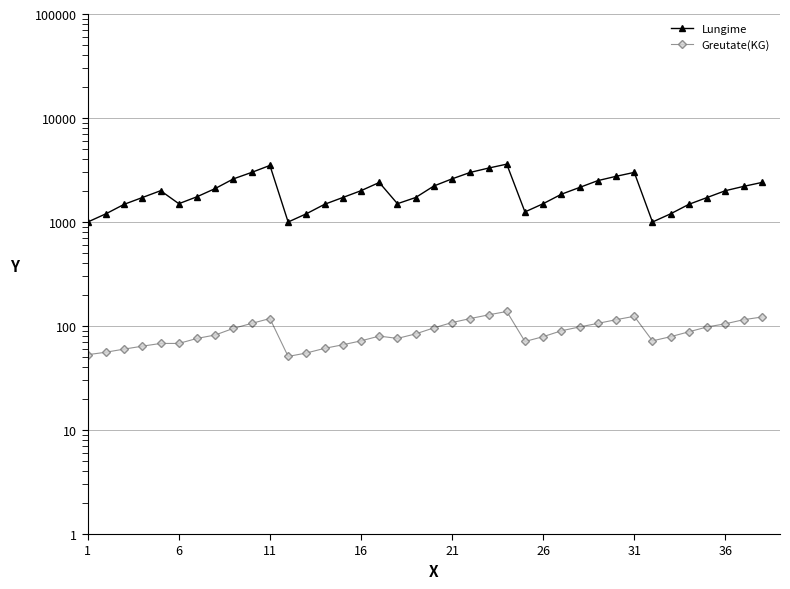

What is the average value of the Greutate(KG) series?

88